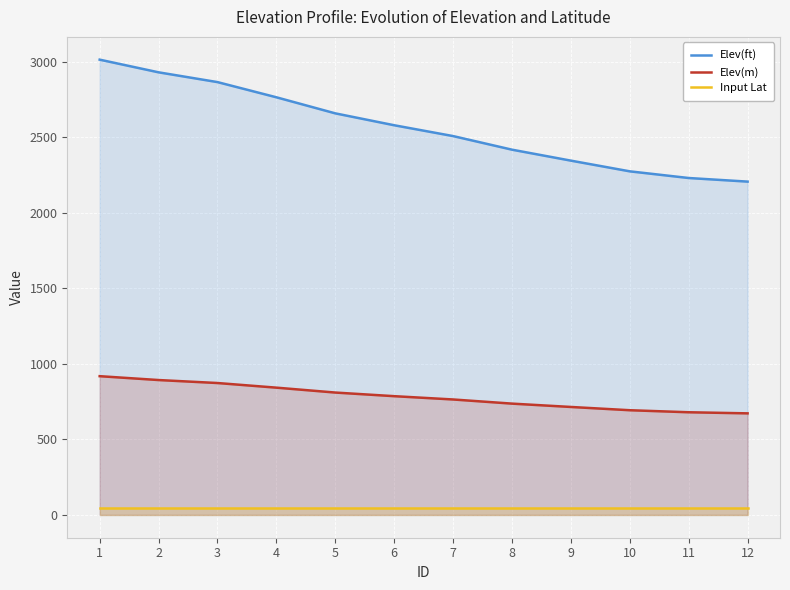

What is the difference between the second highest and second lowest values in the Elev(m) series?

213.3